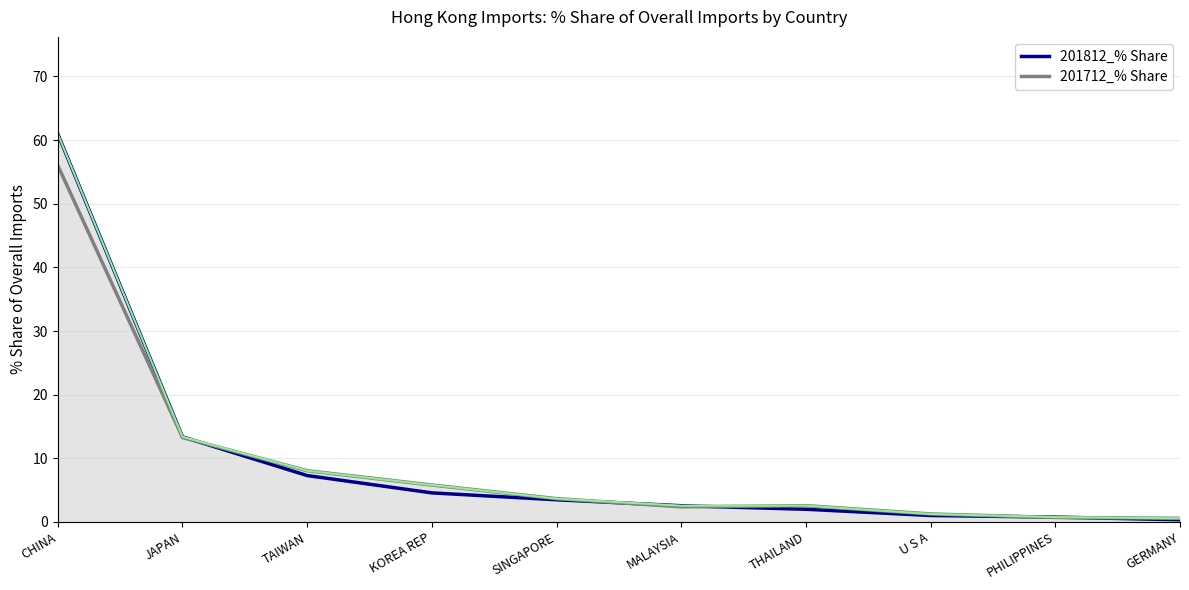

Which series changed the most between U S A and PHILIPPINES?

201712_% Share